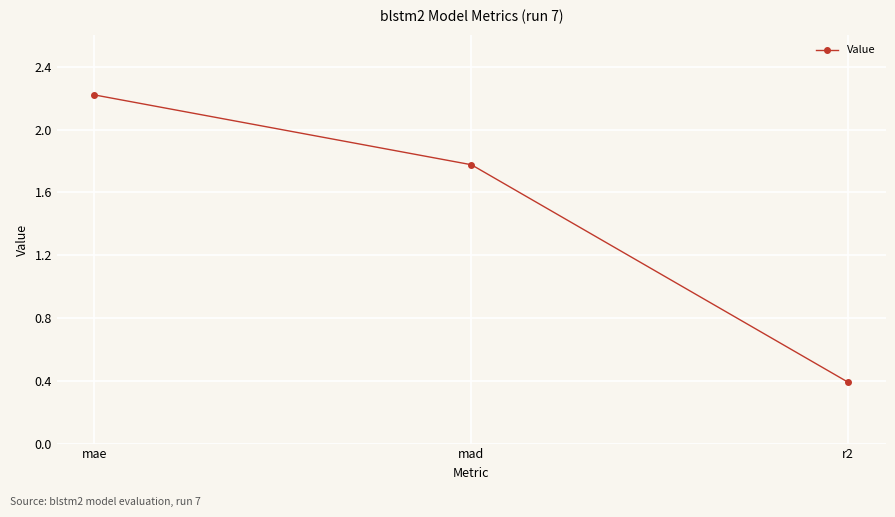

What is the difference between the maximum and minimum values?

1.8